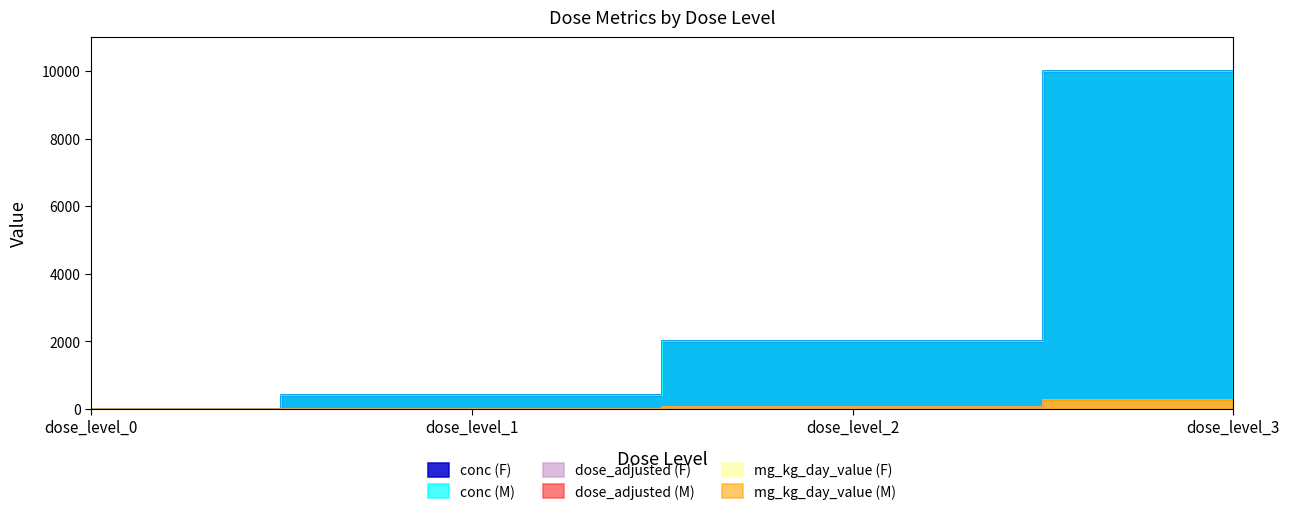

Where does the dose_adjusted (F) series first go above 50?

dose_level_3